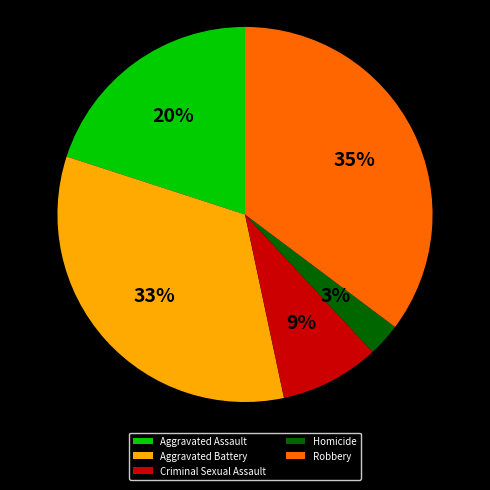

Which category has the biggest portion of the pie?

Robbery